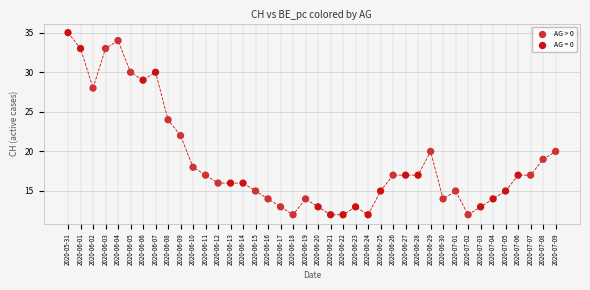

What is the range of Y values (max minus min)?

23